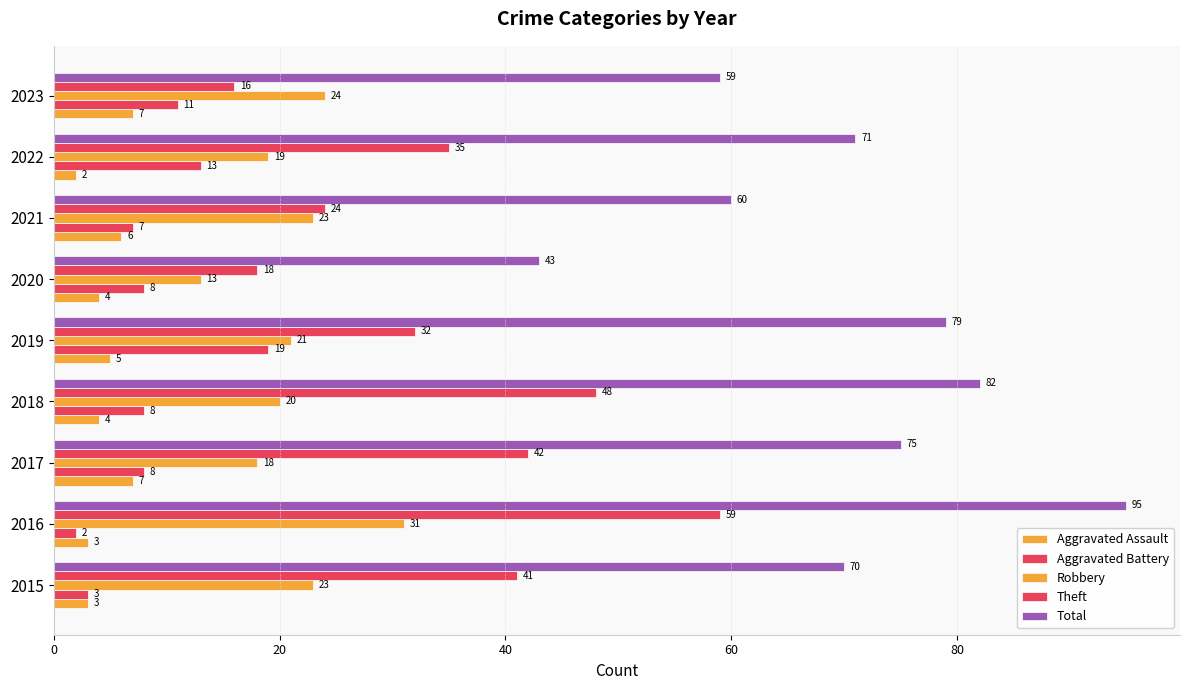

What is the label of the 8th bar from the right?

20